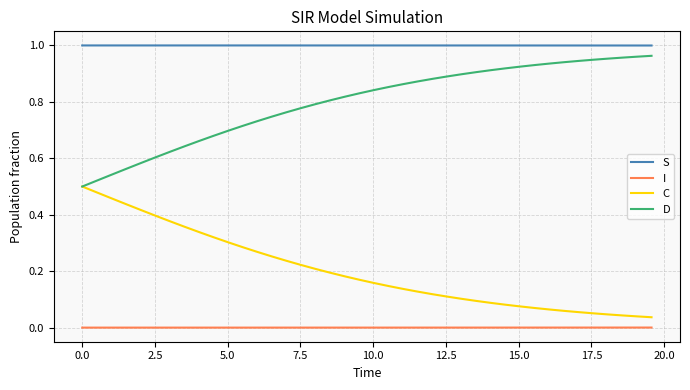

True or false: S and I intersect in this chart.

False